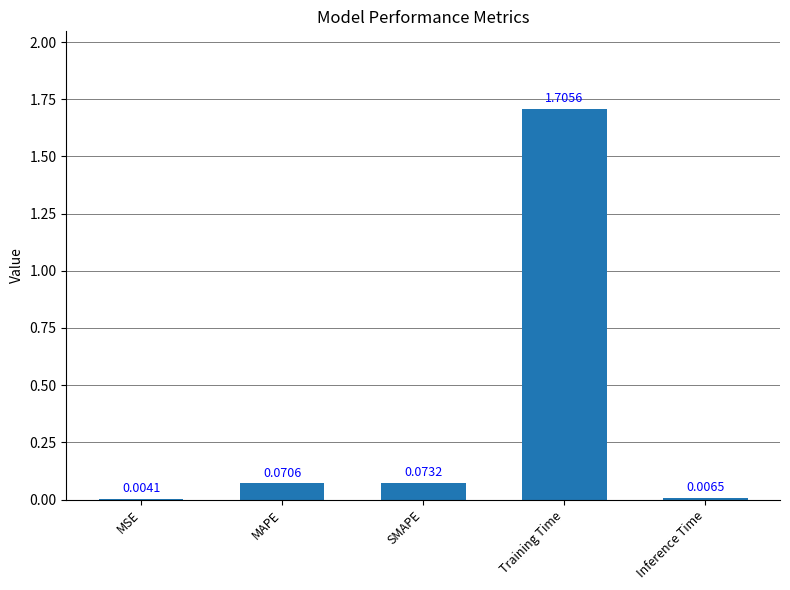

Which label corresponds to the largest value in the chart?

Training Time